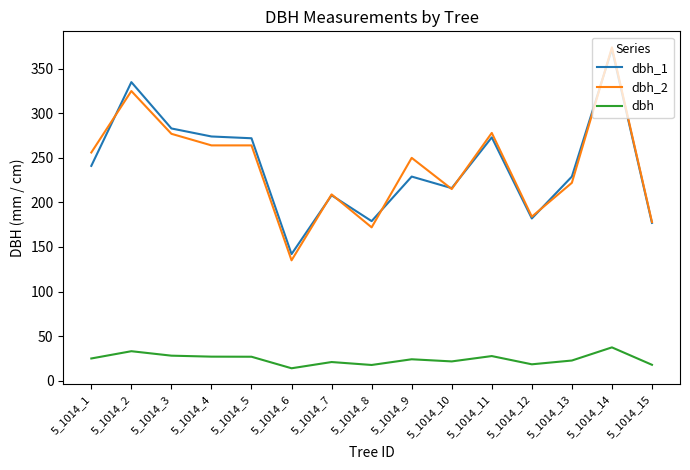

The value of dbh at 5_1014_13 is 22.6. True or false?

True